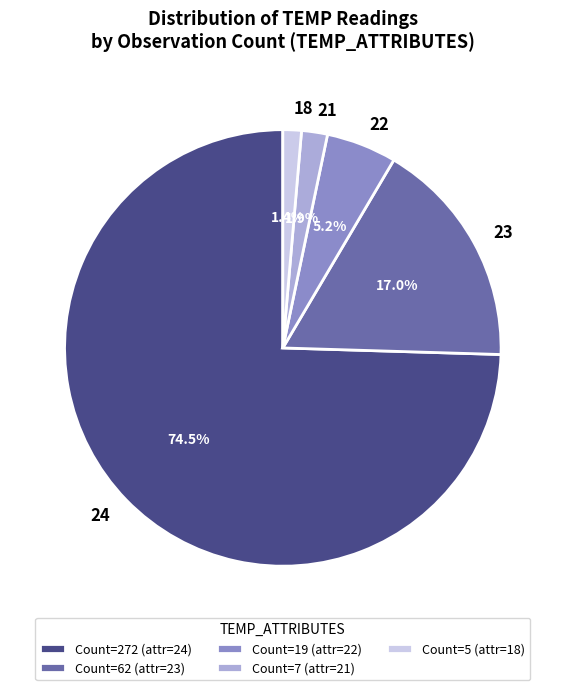

Is the sum of 18 and 24 greater than half?

Yes